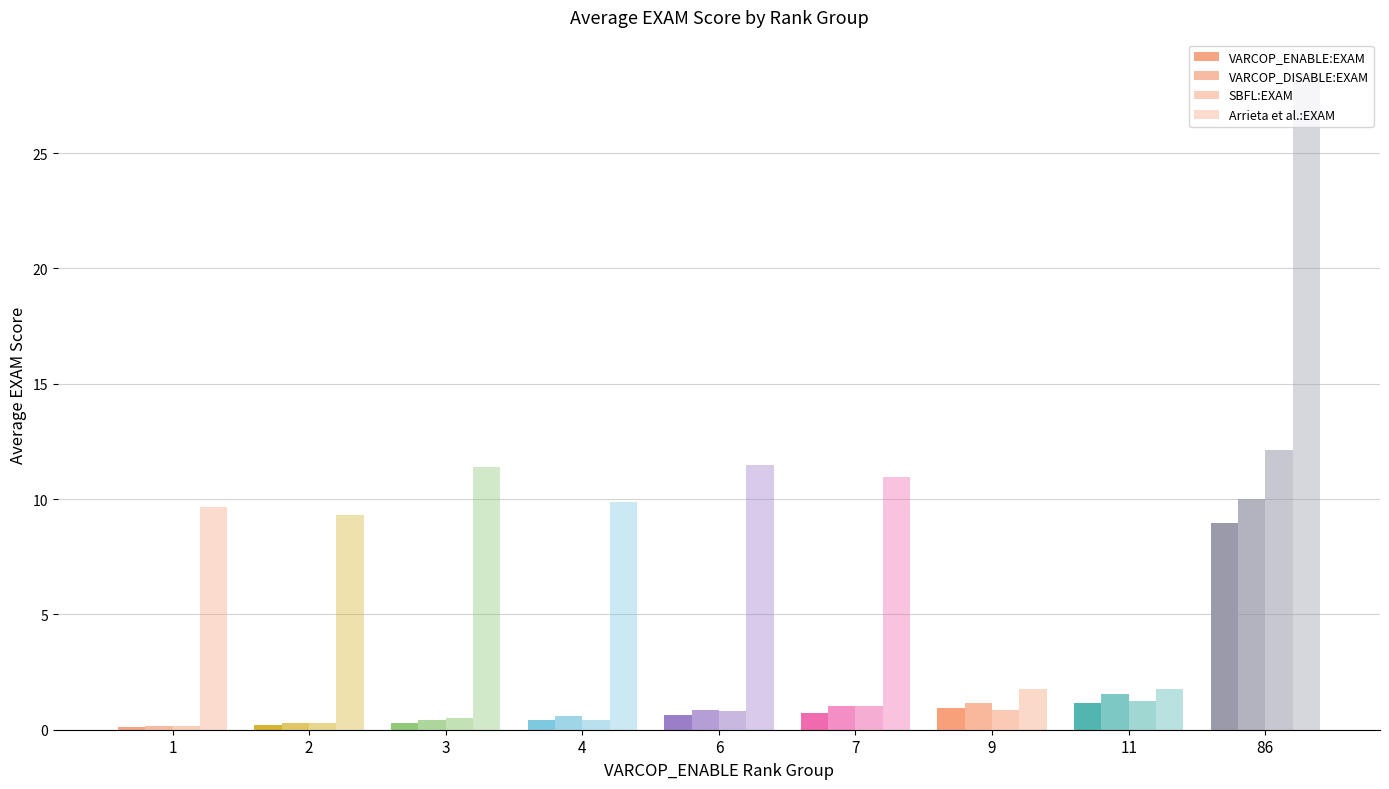

How many bars are there in total?

36